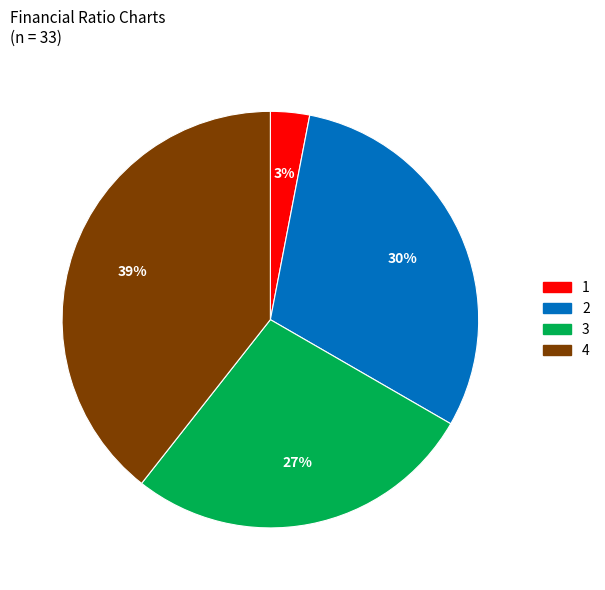

What is the ratio of the value at 3 to the value at 2?

0.9